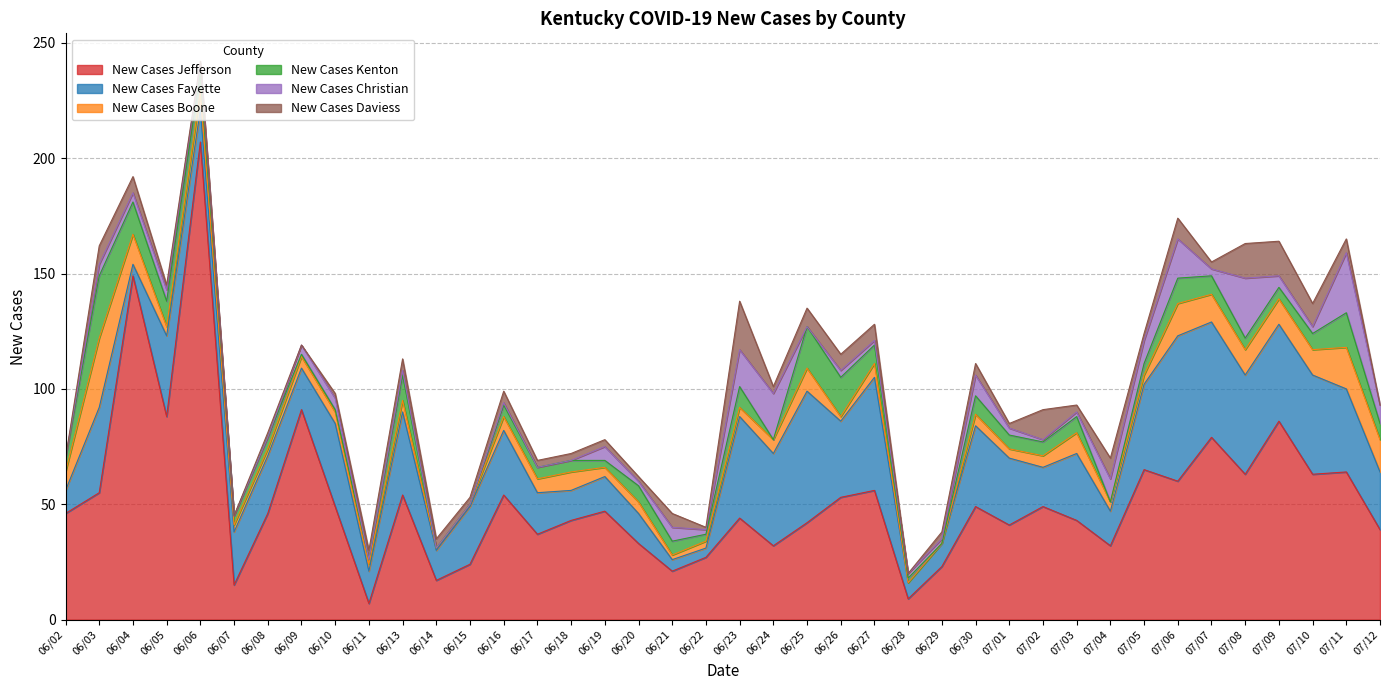

What is the maximum value for New Cases Christian?

26